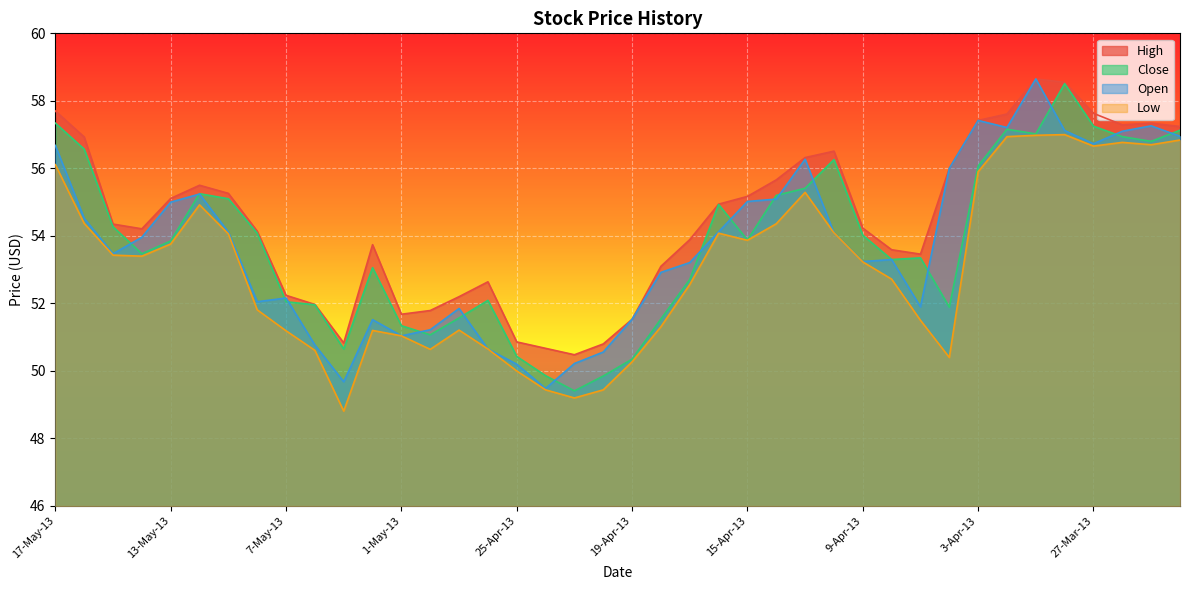

What is the difference between the maximum and minimum values in the Close series?

9.1